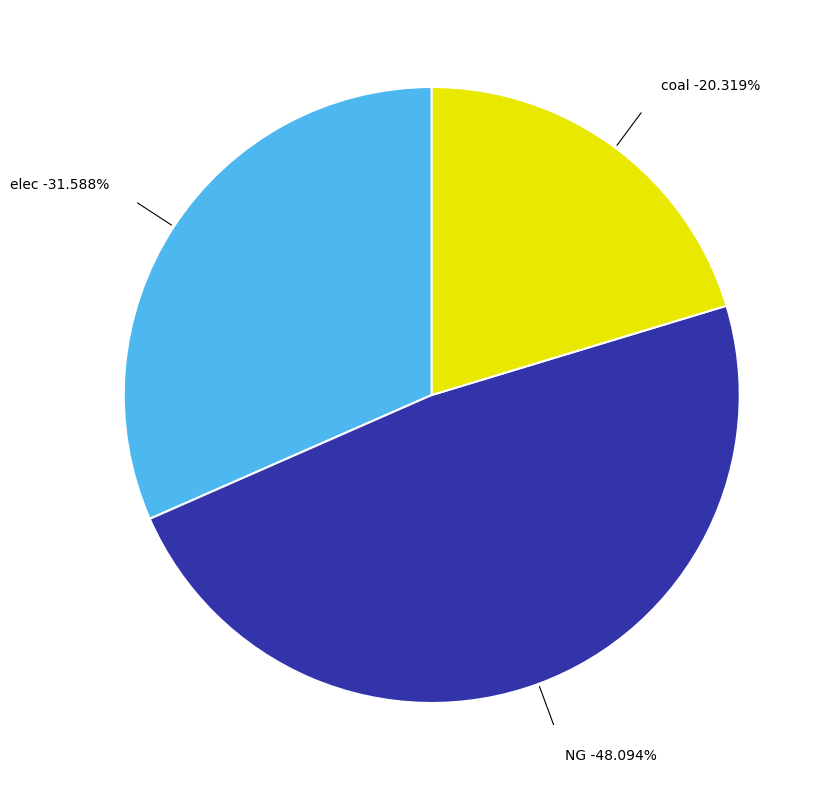

Is there a majority slice in this chart?

No